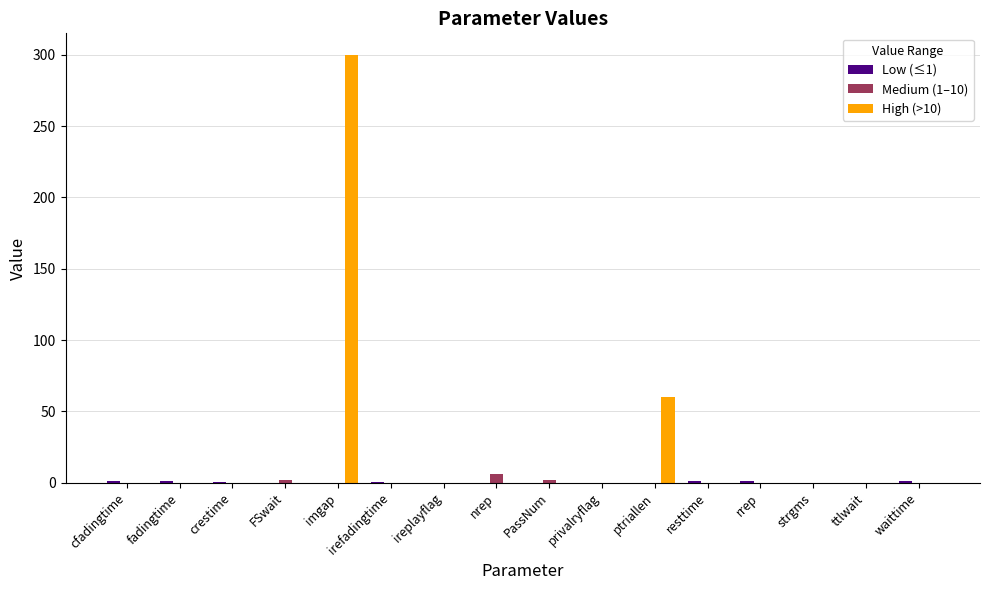

At which label is High (>10) closest to 150?

ptriallen